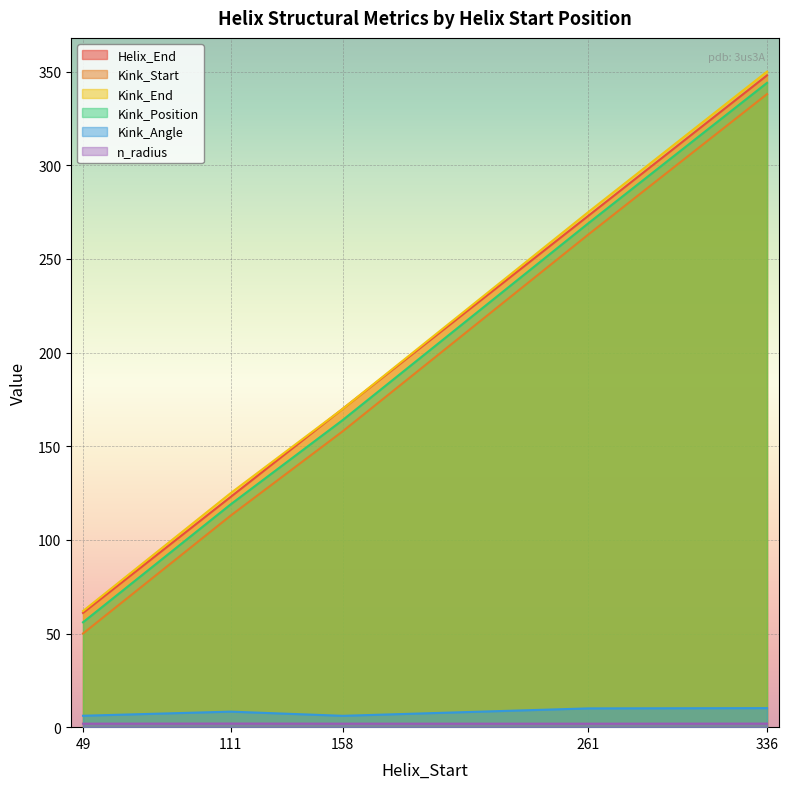

Reading left to right, transcribe all the data shown in this chart.

Helix_End: 61.0	123.0	170.0	273.0	348.0
Kink_Position: 50.0	113.0	158.0	263.0	338.0
Kink_Start: 62.0	125.0	170.0	275.0	350.0
Kink_End: 56.0	119.0	164.0	269.0	344.0
Kink_Angle: 6.1	8.3	6.1	10.0	10.2
n_radius: 1.9	1.9	1.9	1.9	1.9